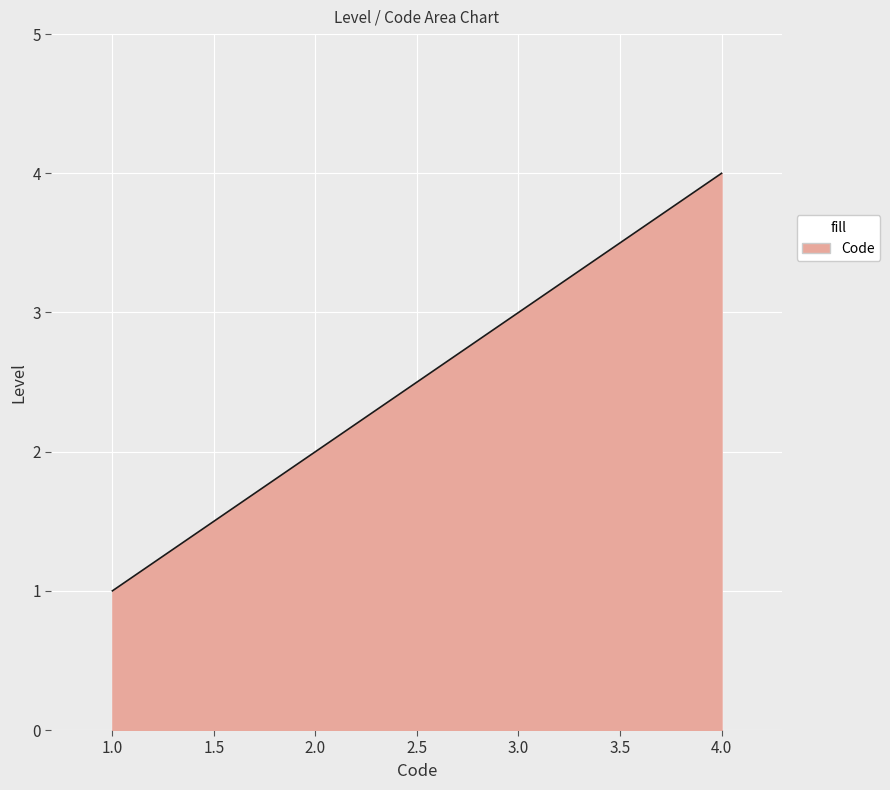

What is the average value?

2.5